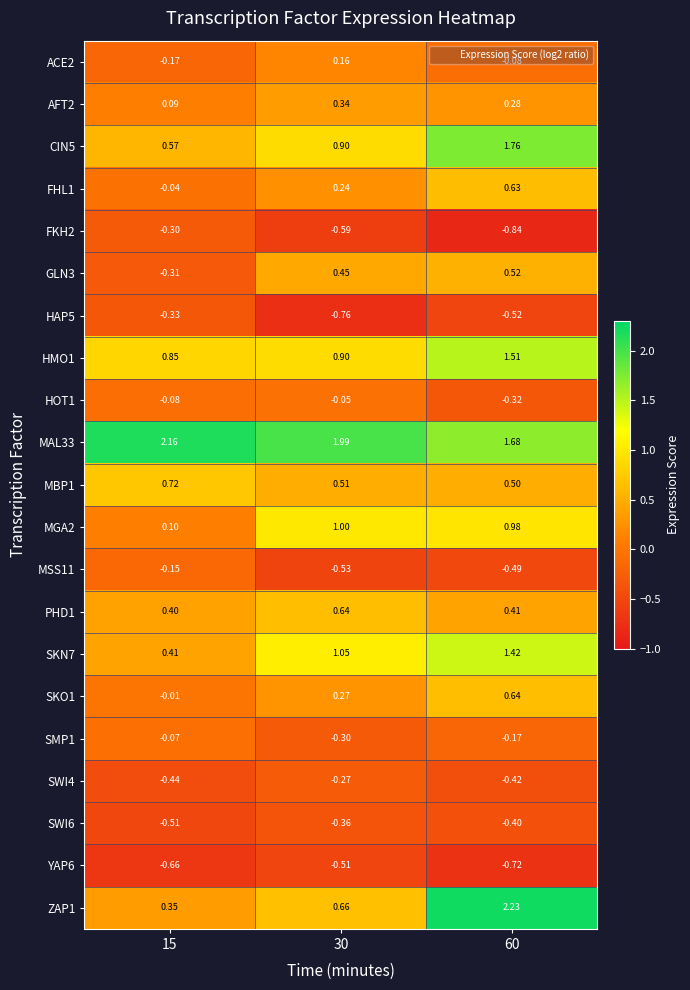

Is the value of SWI4 at 60 greater than the value of MAL33 at 30?

No